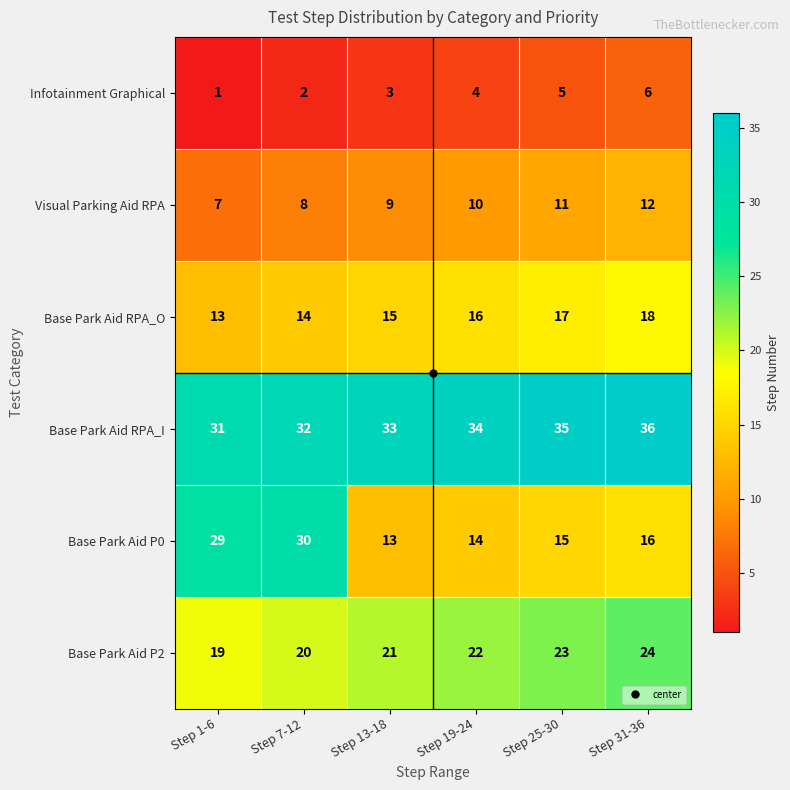

At which label does Base Park Aid RPA_O reach its minimum?

Step 1-6